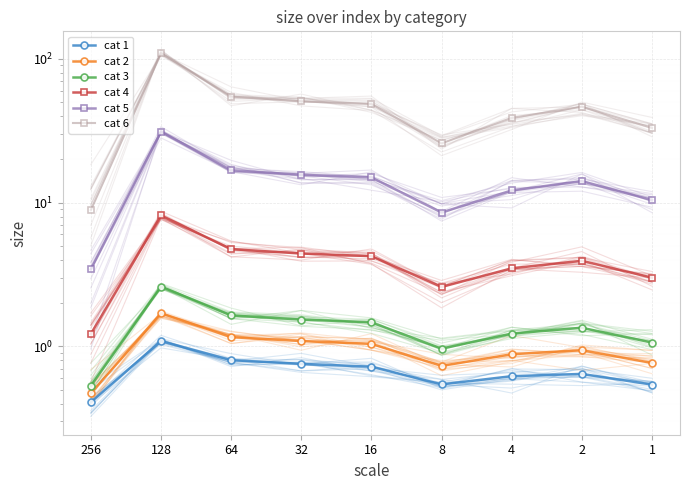

Rank the series by their maximum value, from highest to lowest.

cat 6, cat 5, cat 4, cat 3, cat 2, cat 1